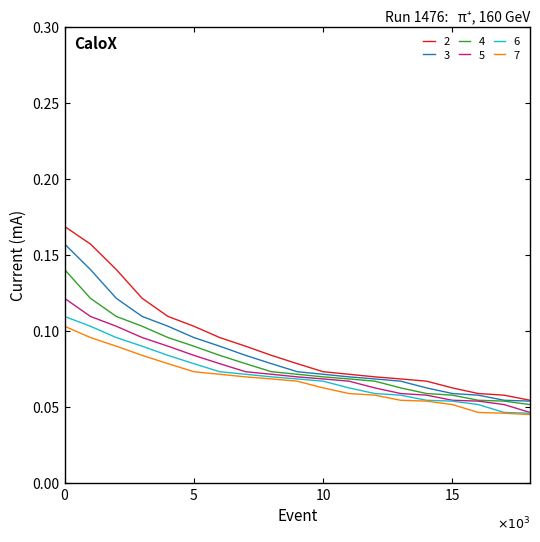

True or false: 2 and 7 intersect in this chart.

False